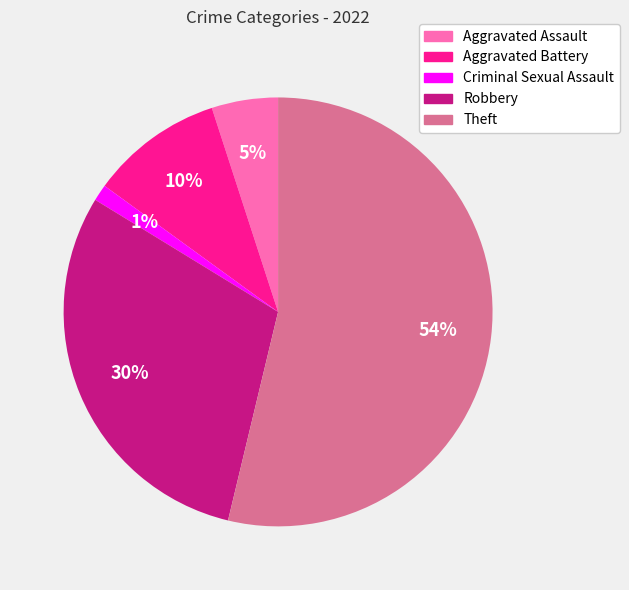

Which category has the smallest portion of the pie?

Criminal Sexual Assault